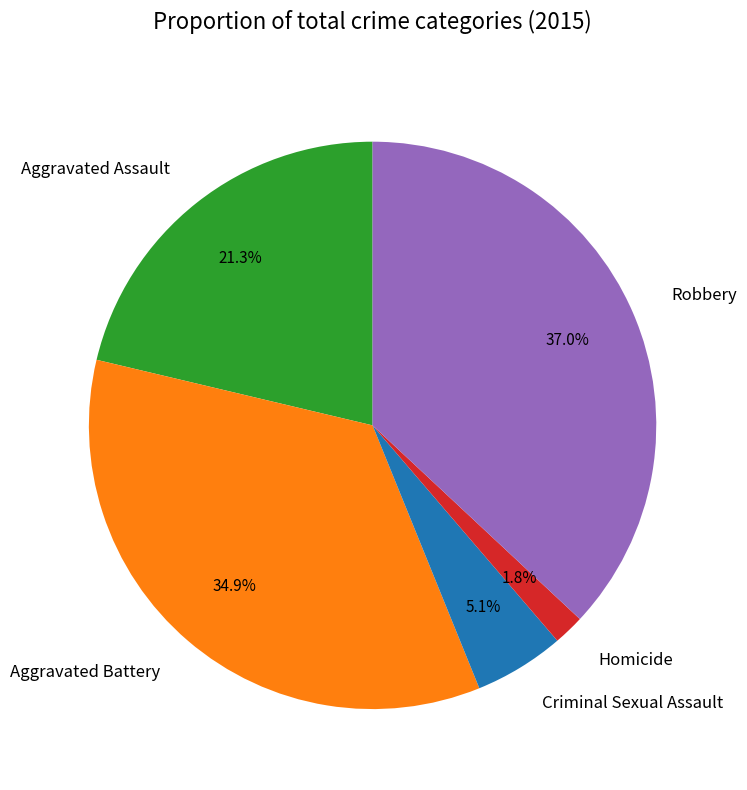

Combined, what portion of the pie is Criminal Sexual Assault and Aggravated Assault?

26.4%